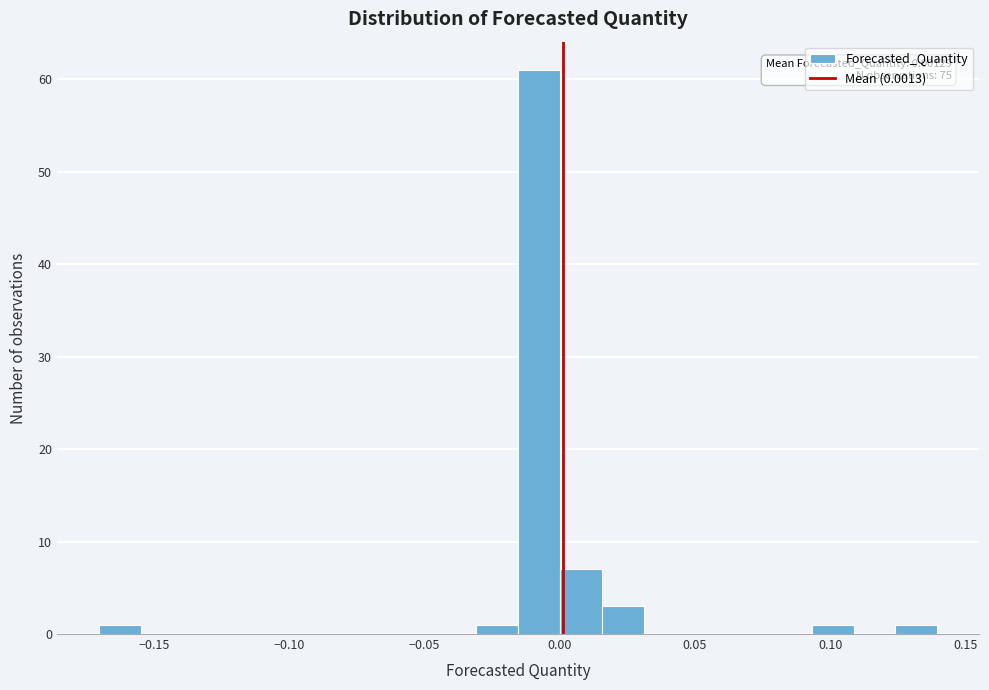

Read against the x-axis, roughly where is the centre of the tallest bar?

-0.010